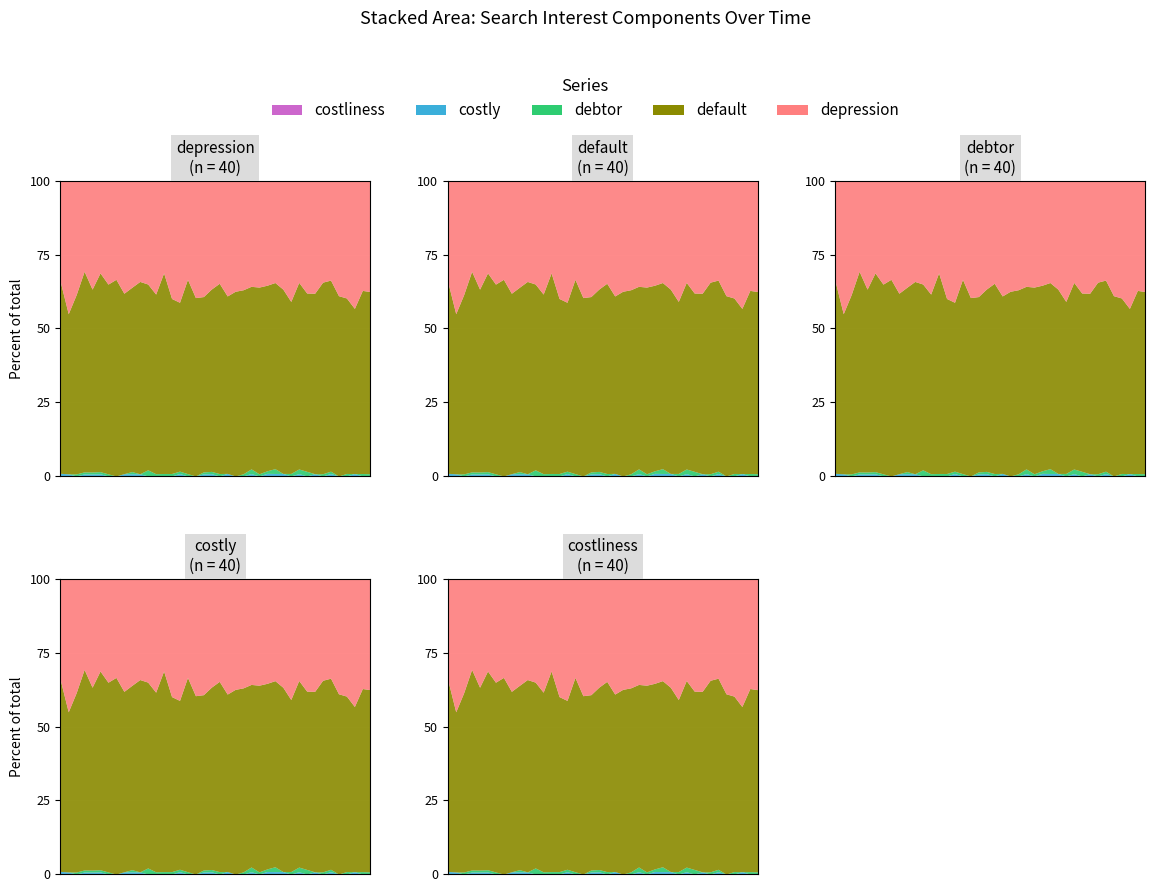

True or false: debtor and depression intersect in this chart.

False